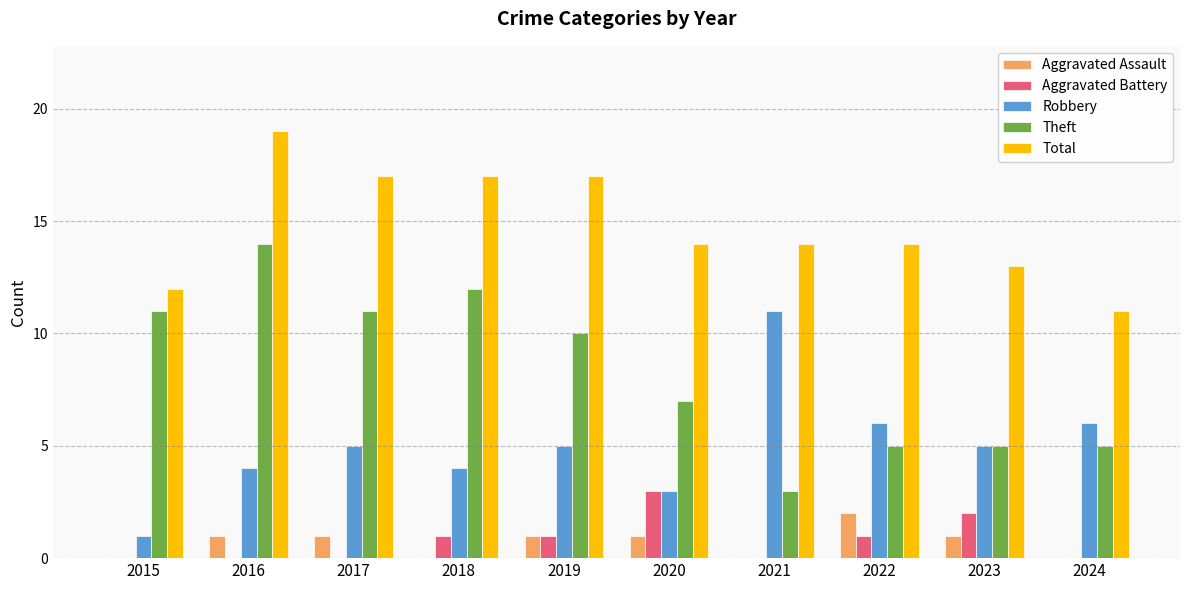

What is the total value across all series at 2021?

28